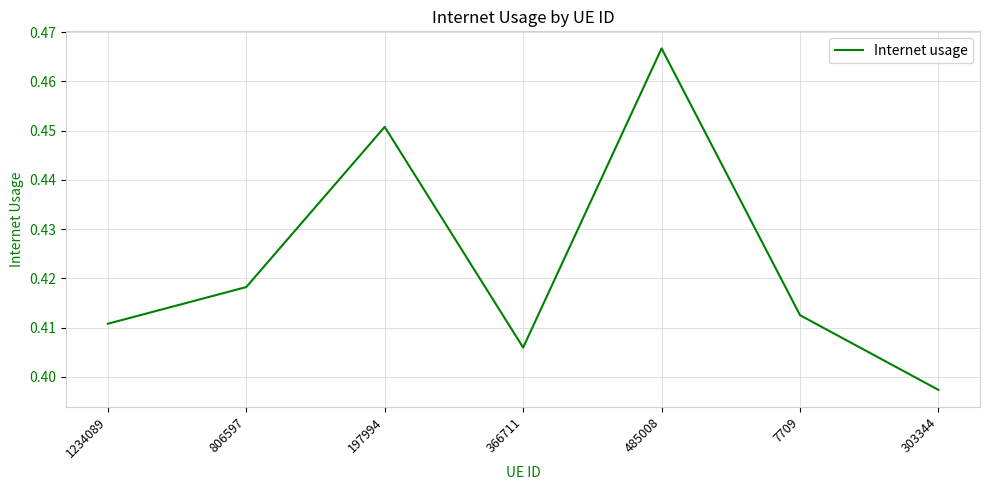

What is the sum of the values at 1234089 and 7709?

0.8